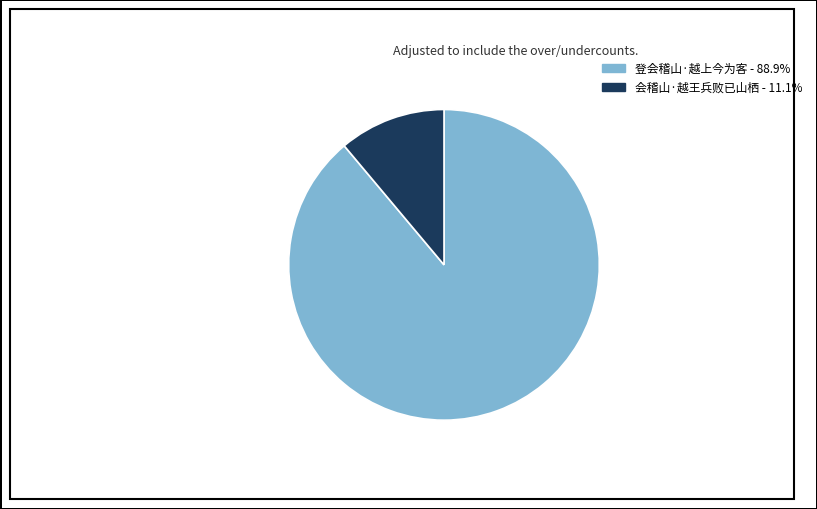

Rank the categories by value from highest to lowest.

登会稽山·越上今为客, 会稽山·越王兵败已山栖